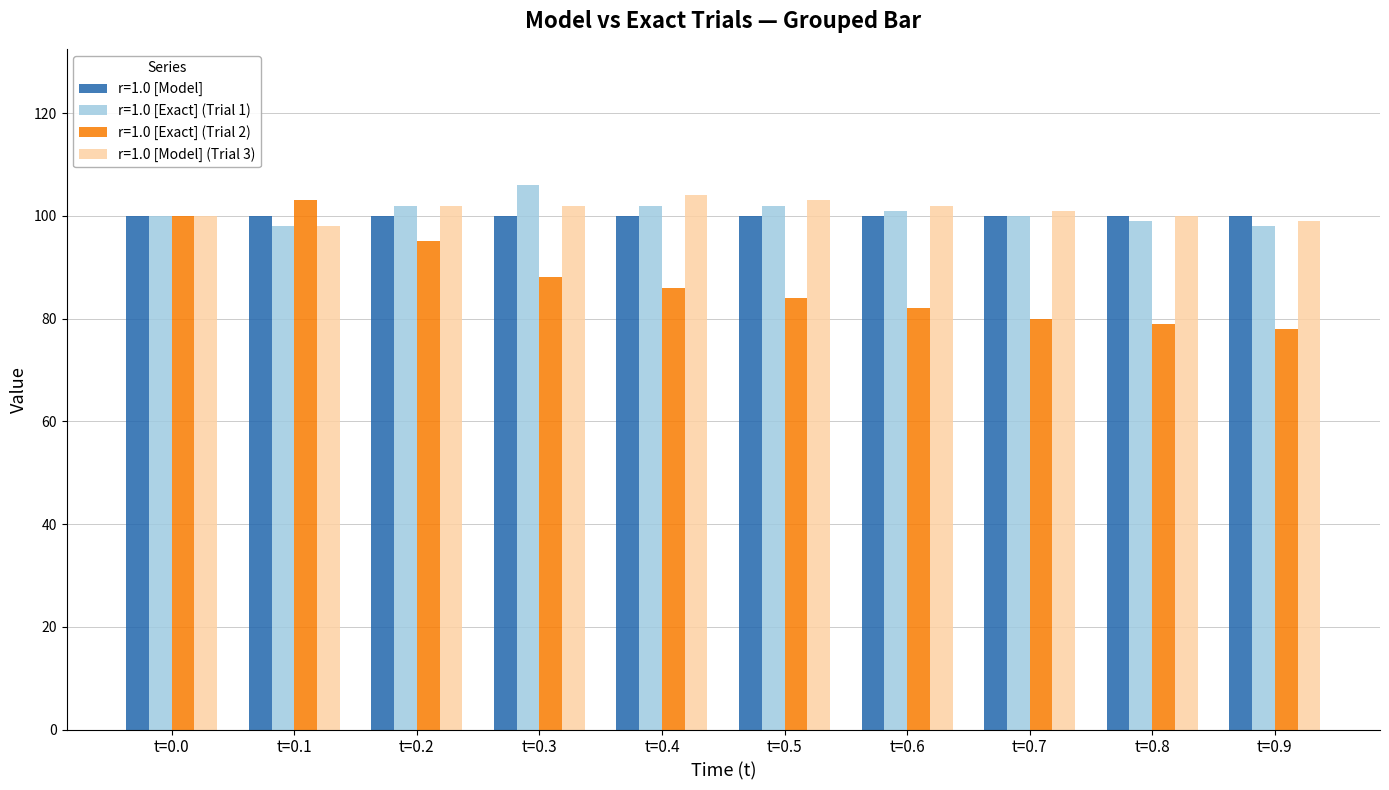

What is the value of the r=1.0 [Exact] (Trial 1) bar at the 8th from the left?

100